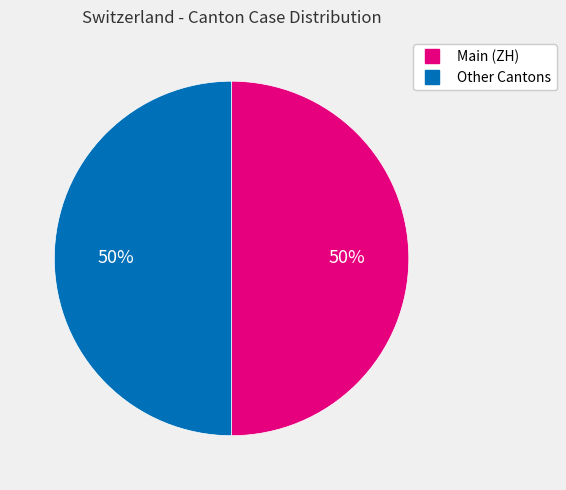

To the nearest percent, what is the average slice percentage?

50%